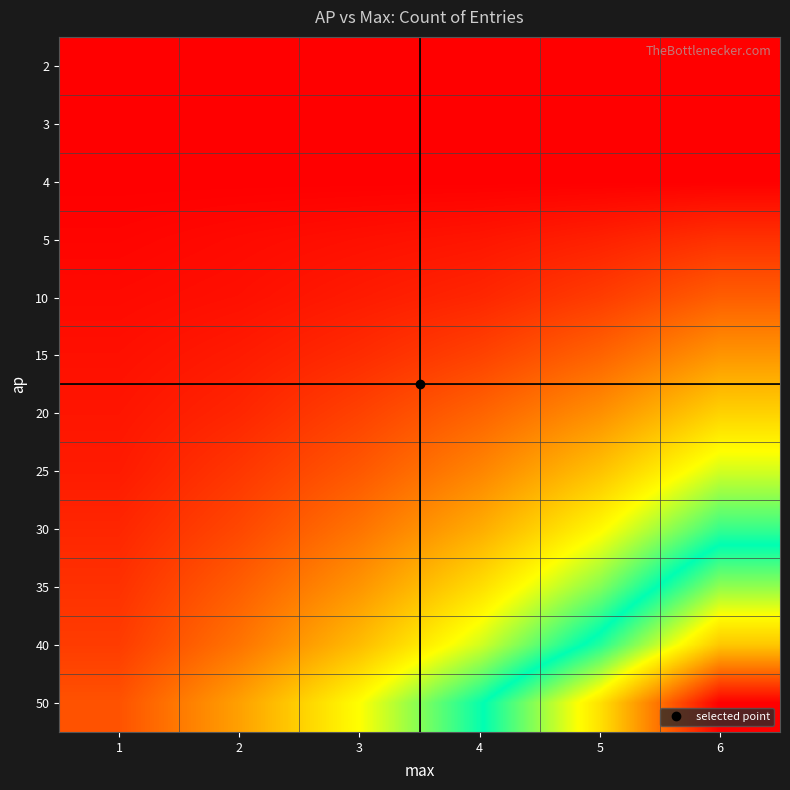

Between 2 and 6, which is larger?

2